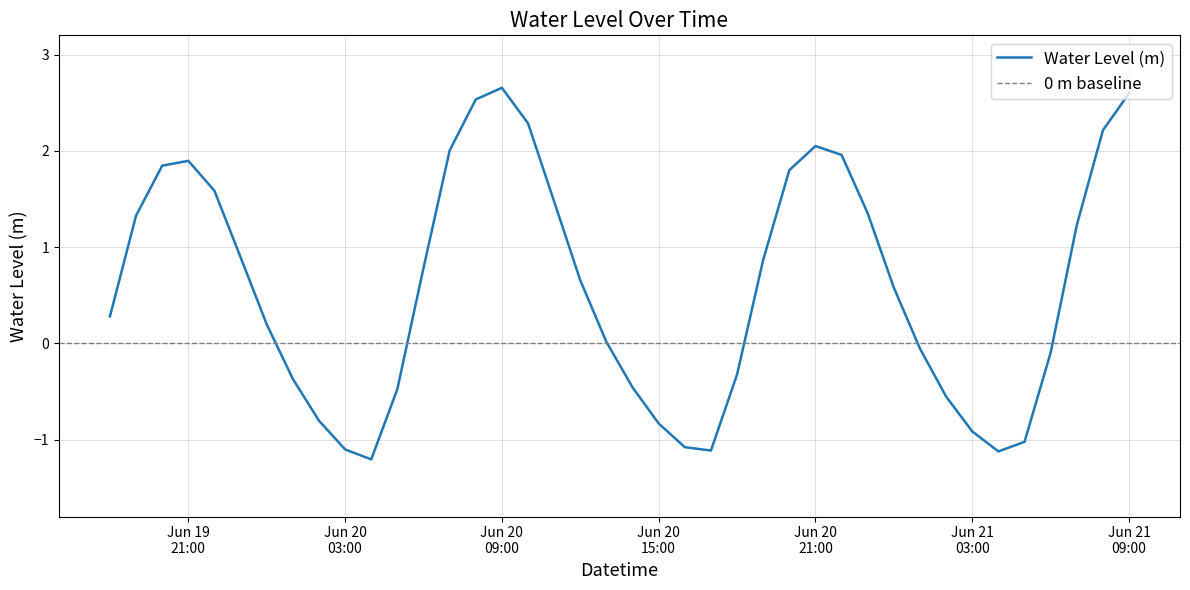

The chart shows a value of 3.7 at 2023-06-20 10:00. True or false?

False